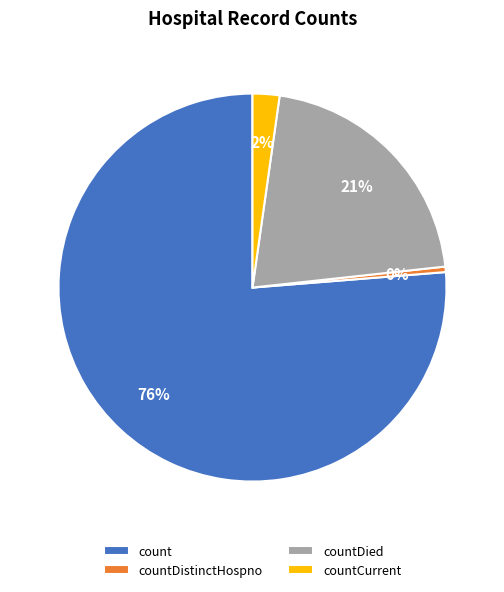

Does any single category account for the majority?

Yes